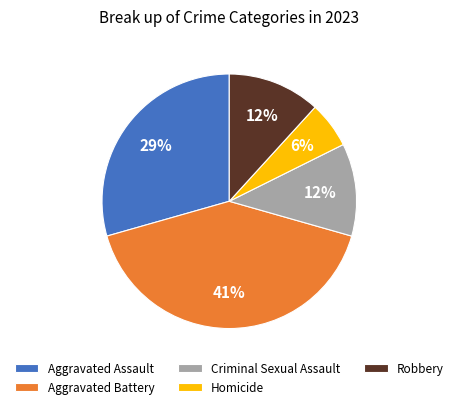

To the nearest percent, what is the combined percentage of Robbery and Homicide?

18%